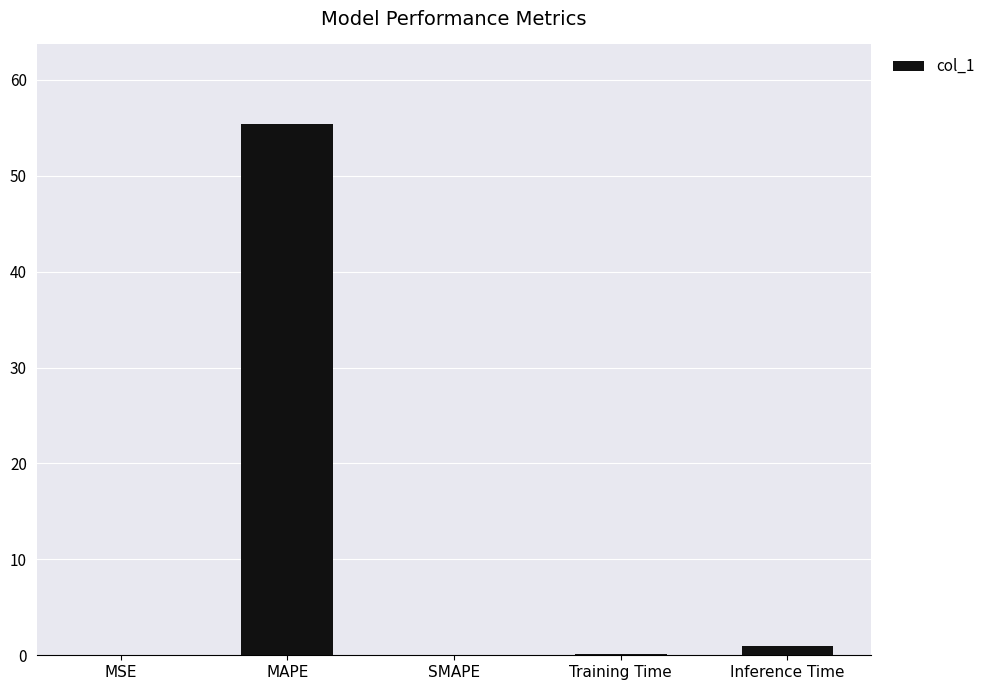

Is it true that the value at SMAPE is 0.0?

True